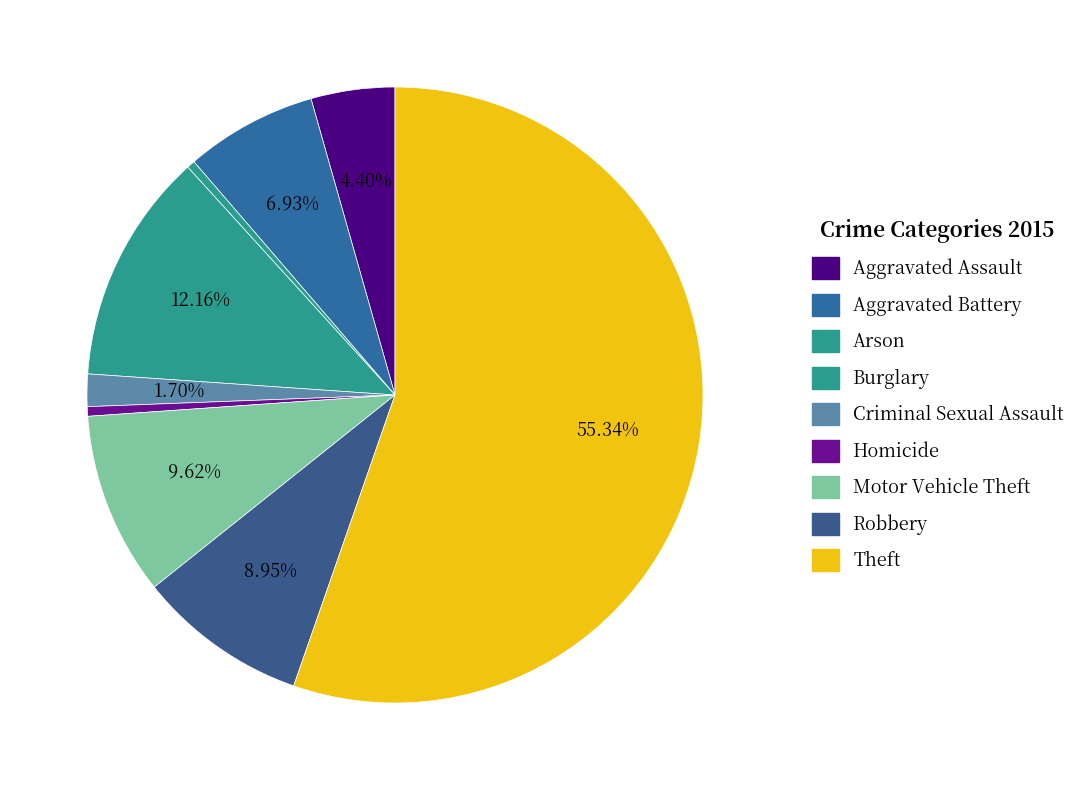

The Motor Vehicle Theft slice represents 10% of the pie. True or false?

True